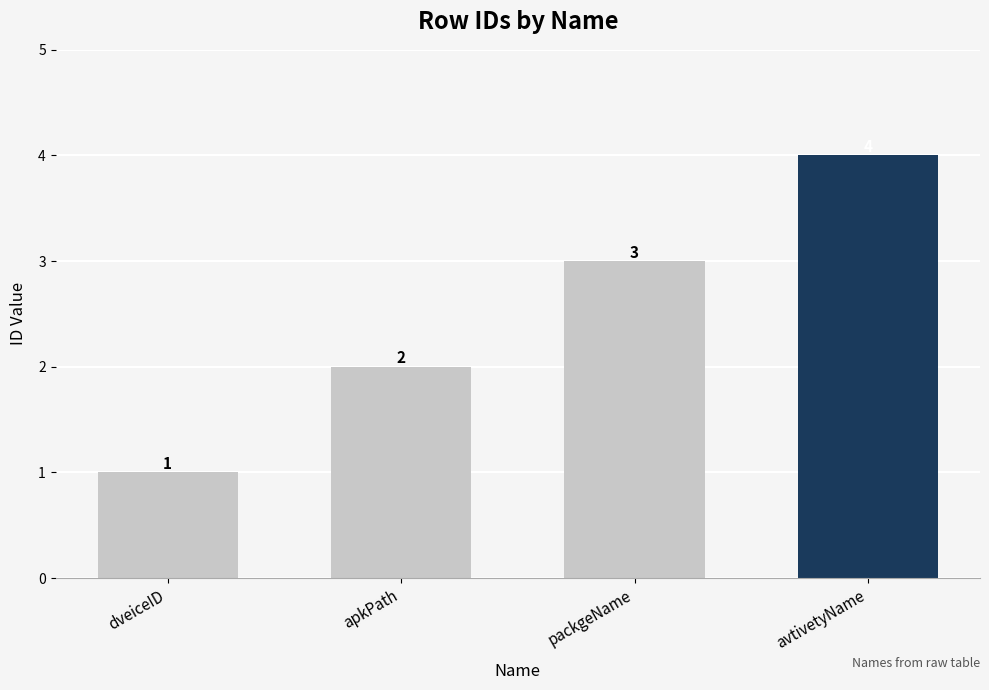

Reading left to right, list all the values displayed in this chart.

1	2	3	4